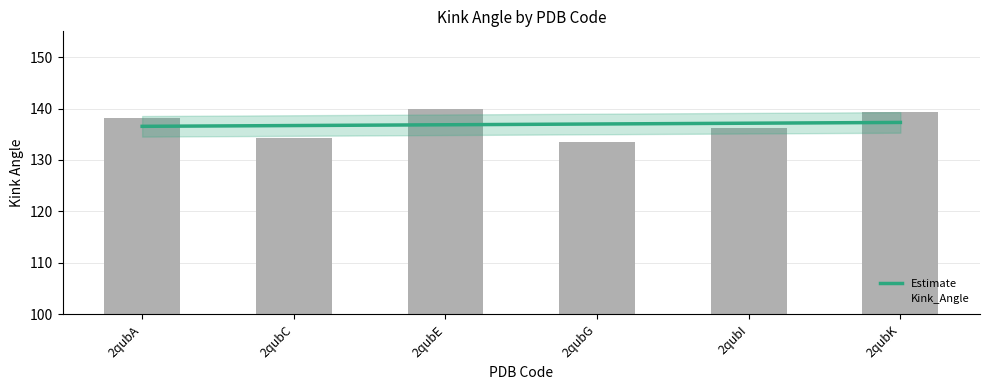

What is the greatest value displayed?

140.0